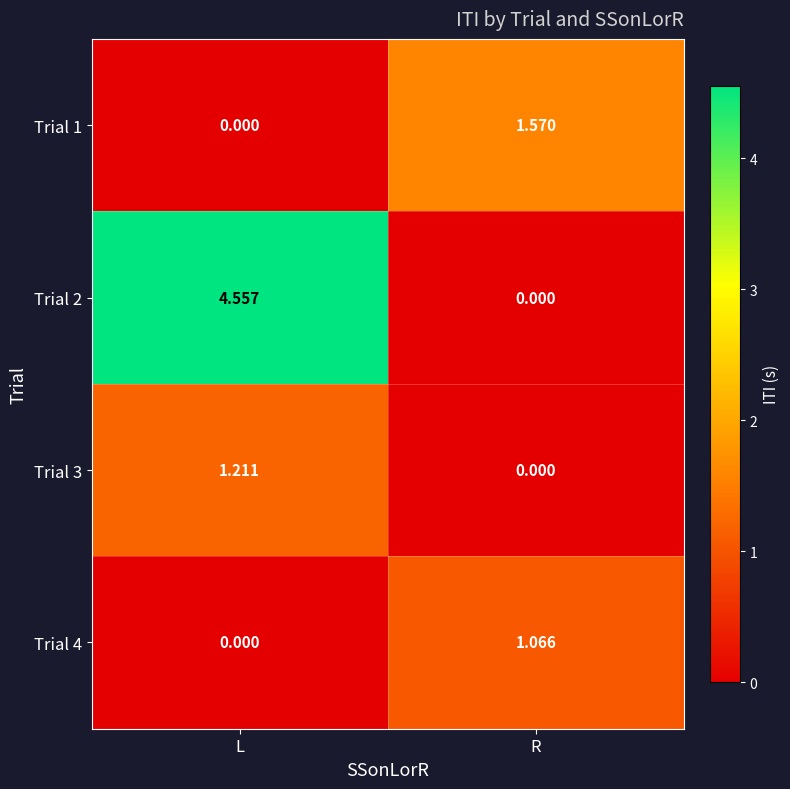

At which category is the sum across all series the highest?

L